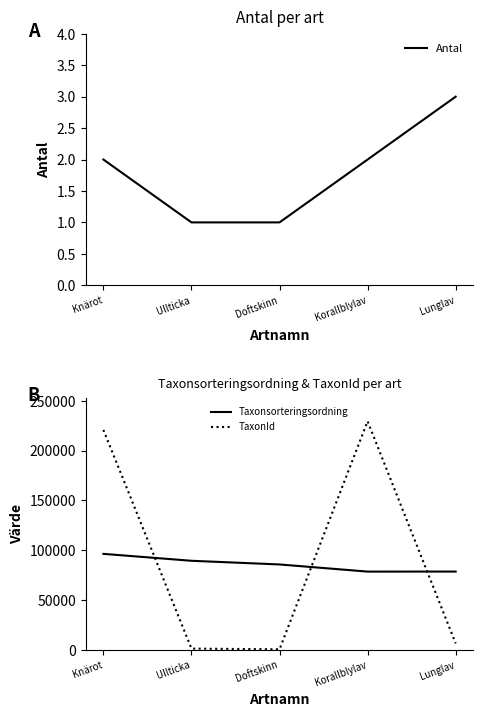

Reading left to right, what are all the values shown in this chart?

Antal: 2	1	1	2	3
Taxonsorteringsordning: 96334	89392	85703	78527	78569
TaxonId: 220787	1202	510	229497	6458